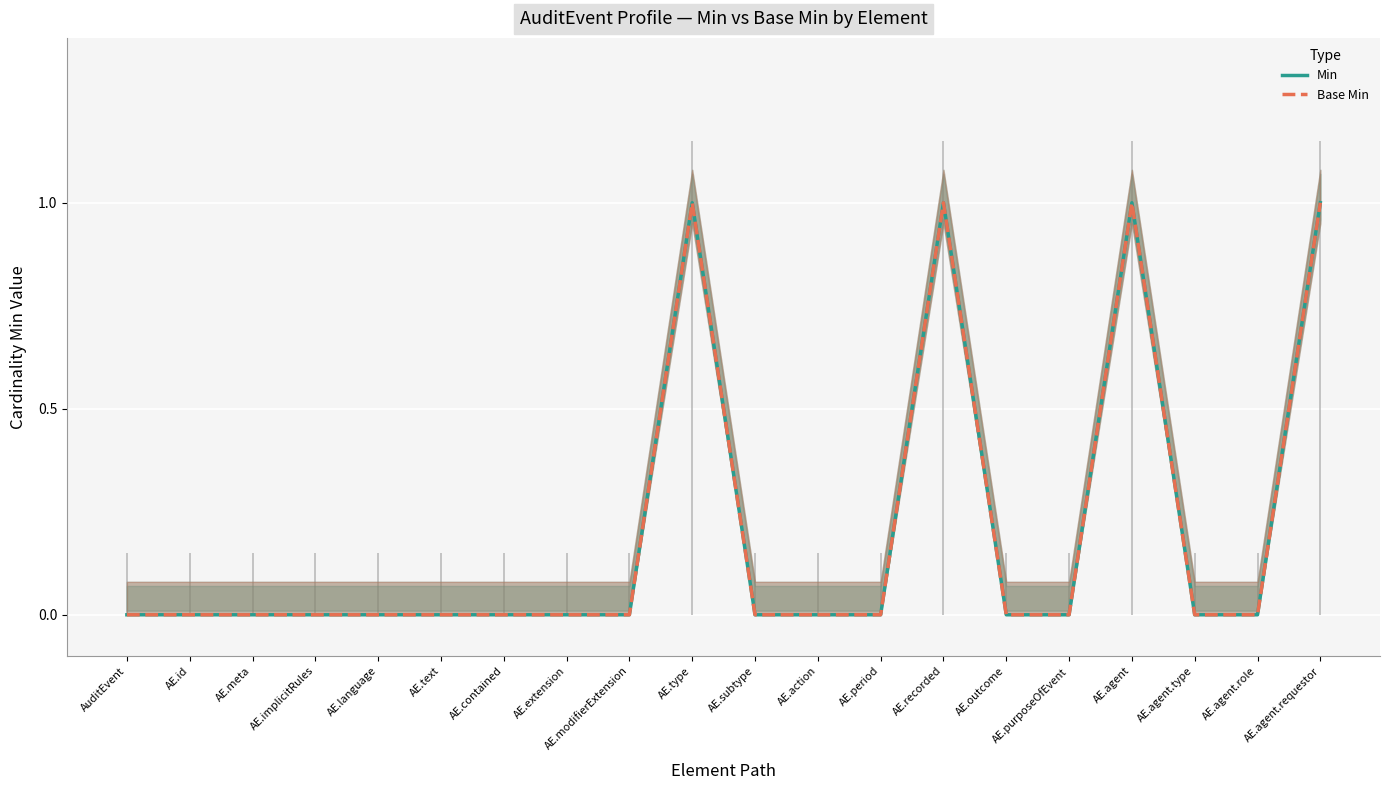

Which series has the widest spread of values?

Min